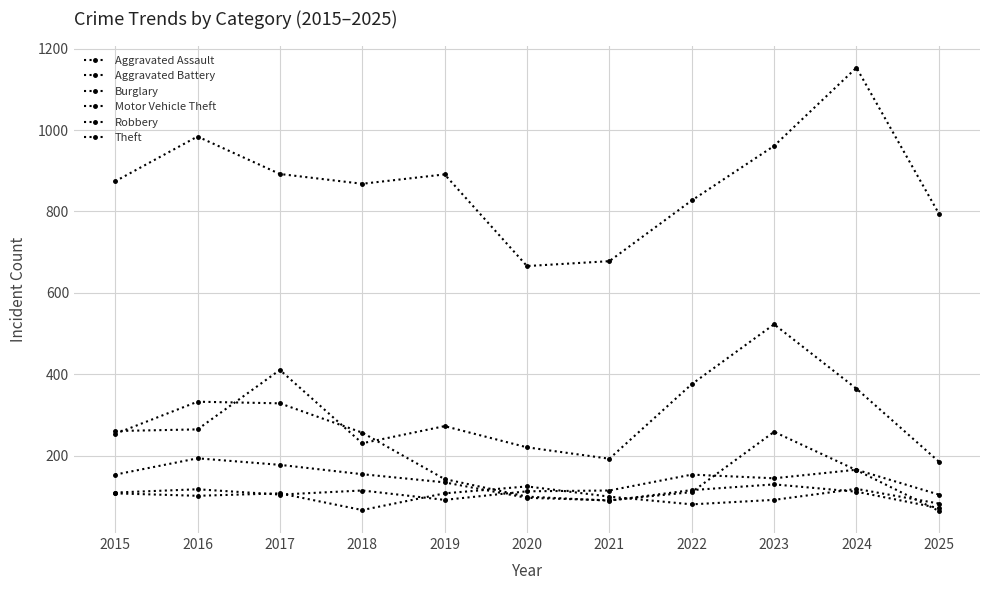

At which label does Robbery reach its peak?

2023